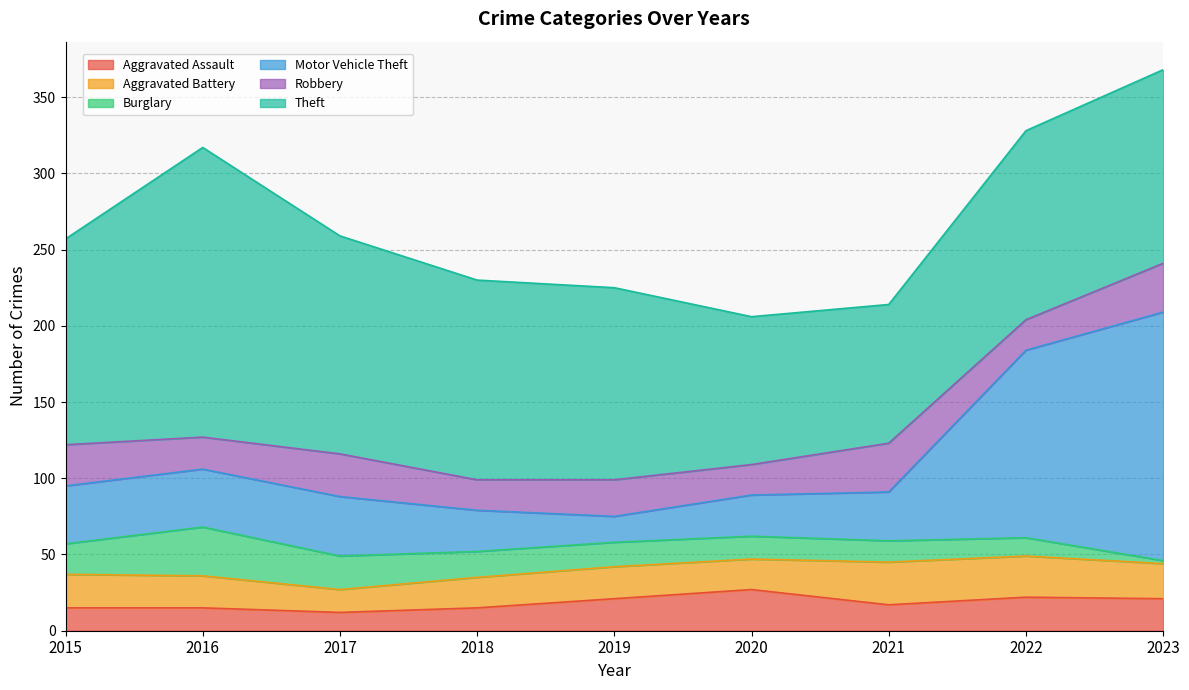

Is the value of Motor Vehicle Theft at 2015 greater than the value of Burglary at 2016?

Yes